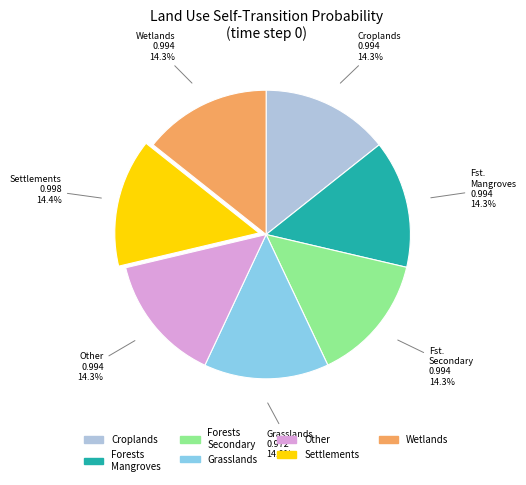

Is there a majority slice in this chart?

No